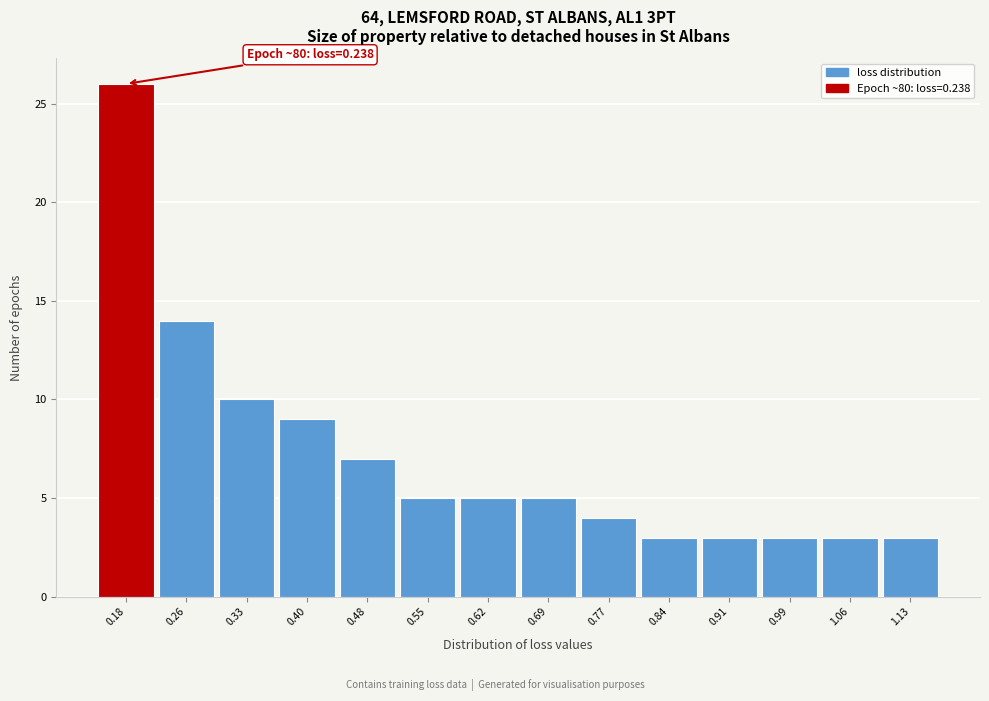

Reading left to right, list all the values displayed in this chart.

26	14	10	9	7	5	5	5	4	3	3	3	3	3